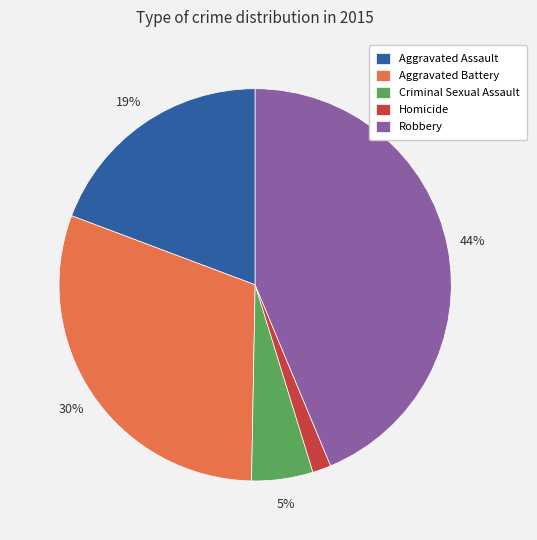

Which has a higher value, Aggravated Assault or Criminal Sexual Assault?

Aggravated Assault